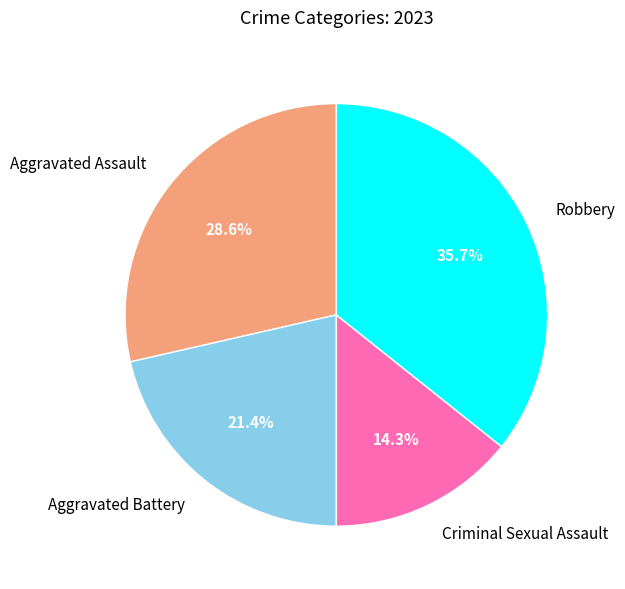

Is there any slice that represents more than half of the pie?

No